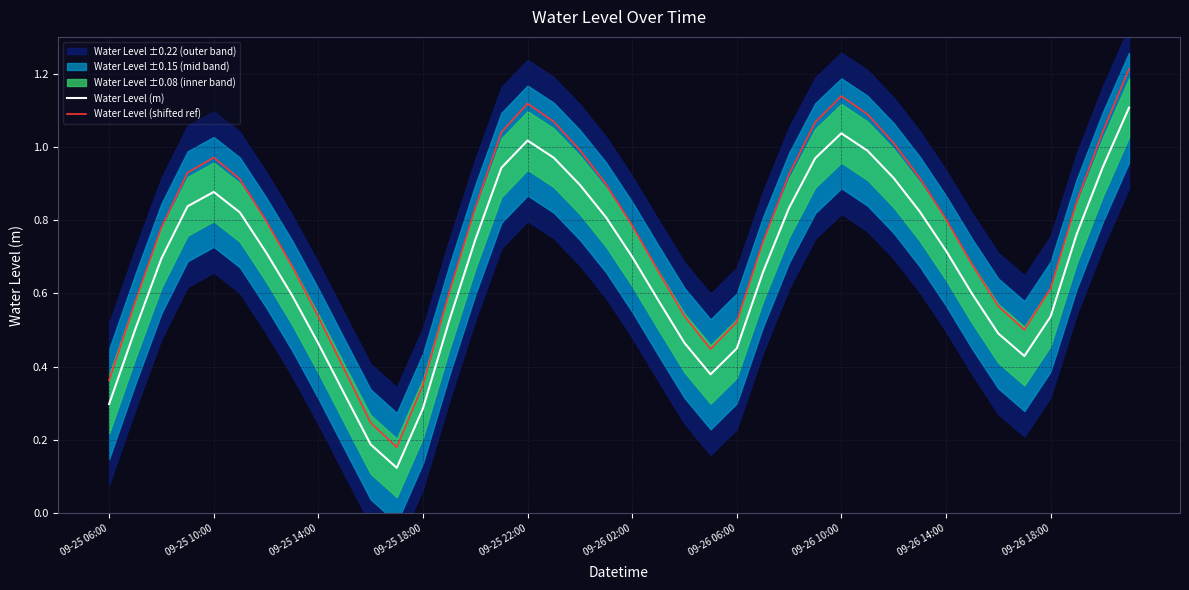

True or false: Water Level (shifted ref) and Water Level (m) cross at least once.

False